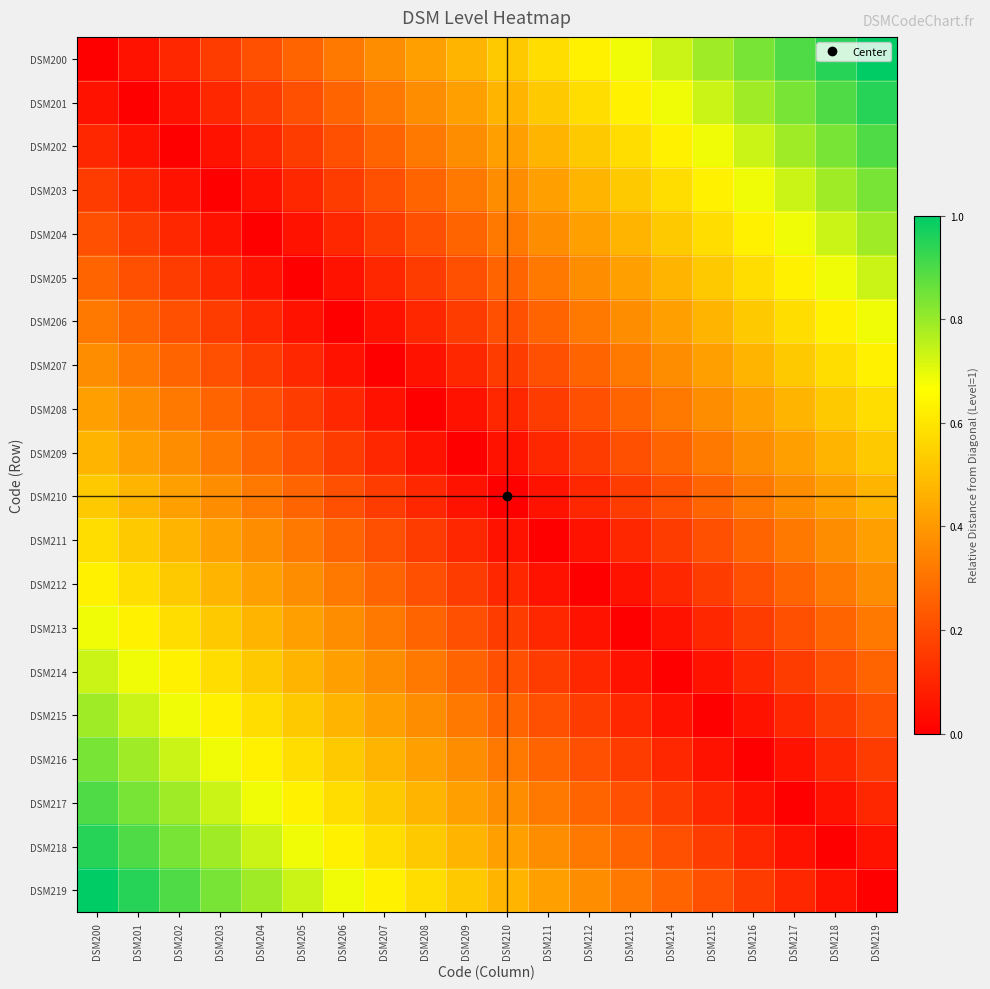

At how many categories does at least one series exceed 0?

20